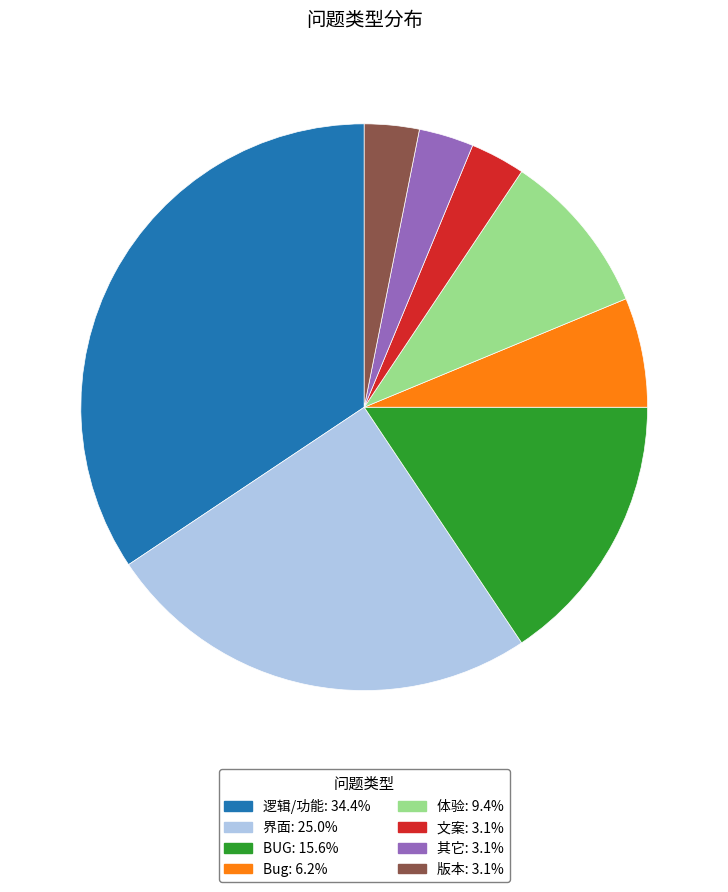

Is 体验: 9.4% the majority of the pie?

No